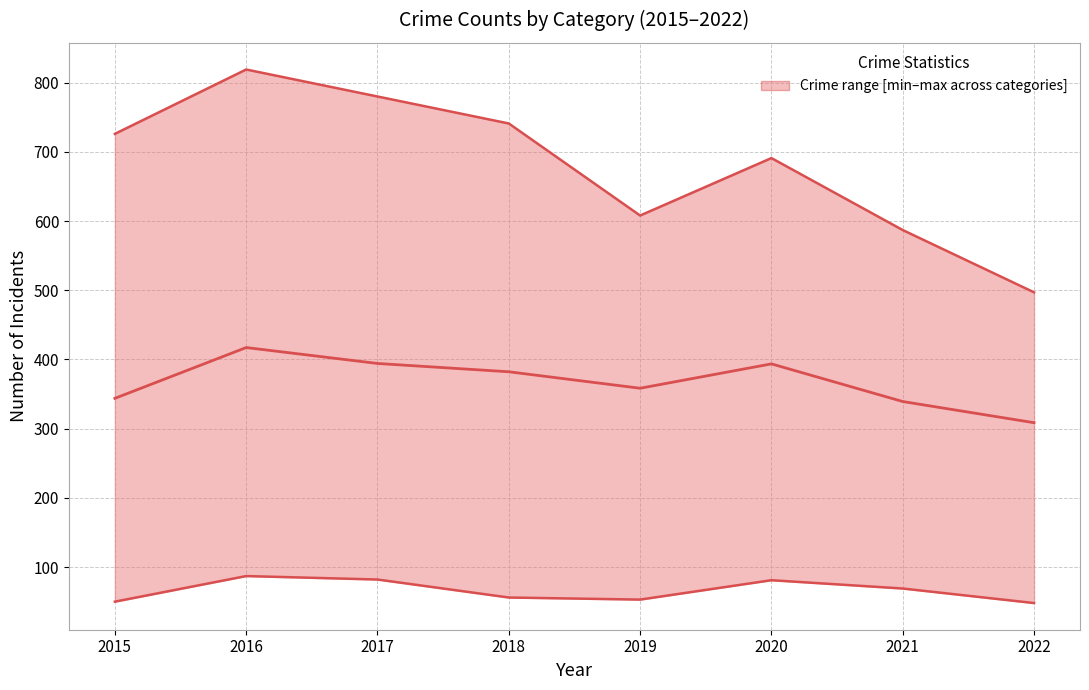

Where is the first local maximum?

2016